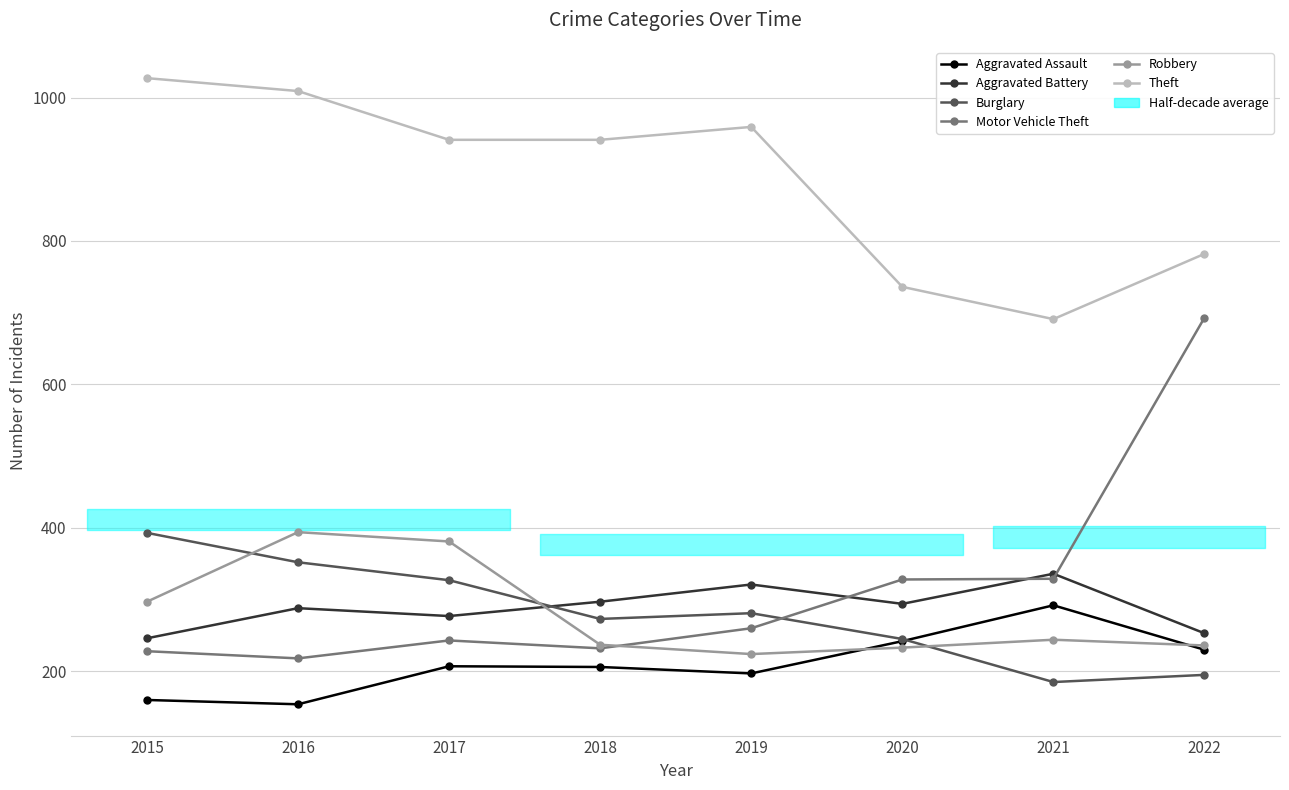

Reading right to left, what are all the values shown in this chart?

Aggravated Assault: 230	292	242	197	206	207	154	160
Aggravated Battery: 253	336	294	321	297	277	288	246
Burglary: 195	185	245	281	273	327	352	393
Motor Vehicle Theft: 693	329	328	260	232	243	218	228
Robbery: 236	244	233	224	237	381	394	297
Theft: 782	691	736	959	941	941	1009	1027